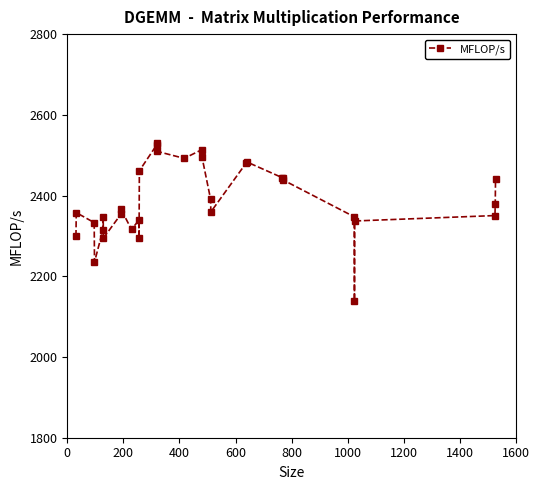

What is the average value?

2387.9